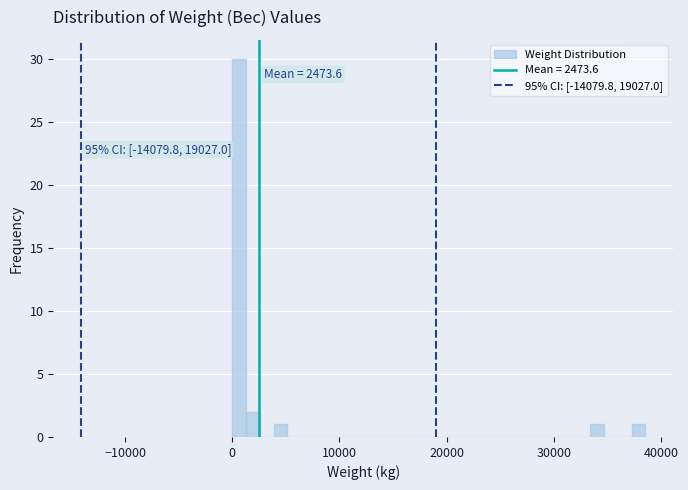

Read against the x-axis, roughly where is the centre of the tallest bar?

1000